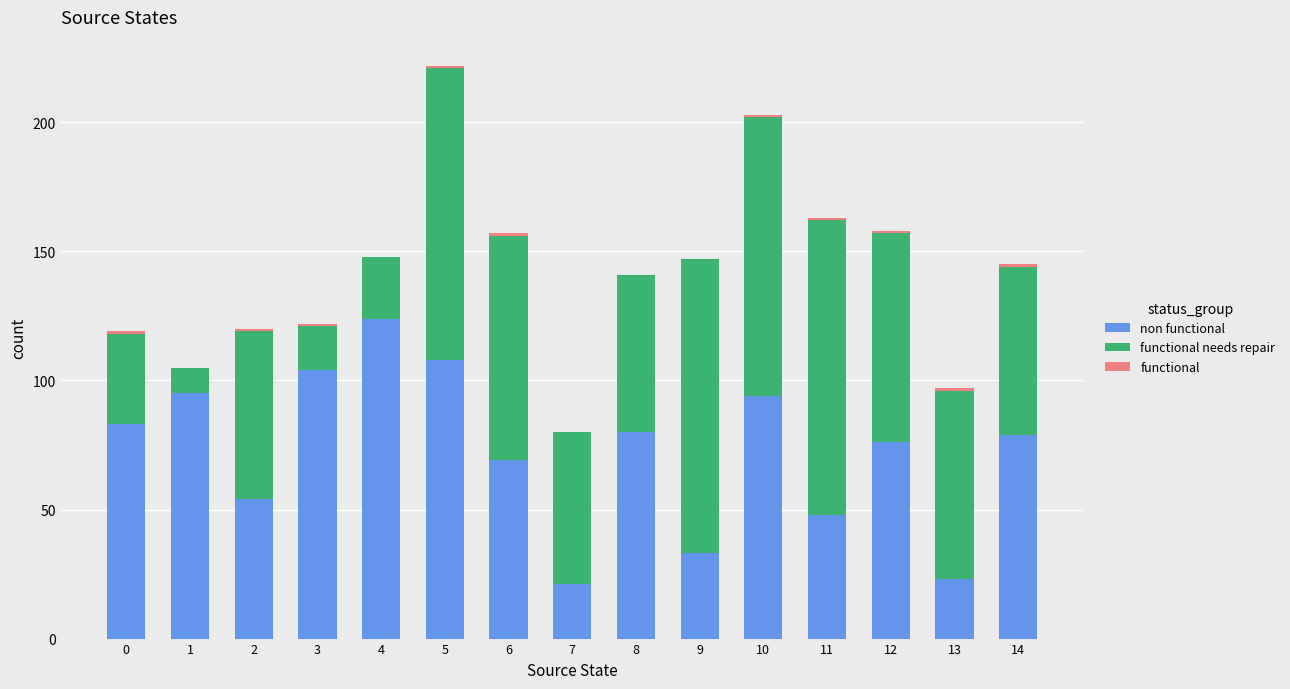

Are the bars grouped side by side (vs. stacked)?

No